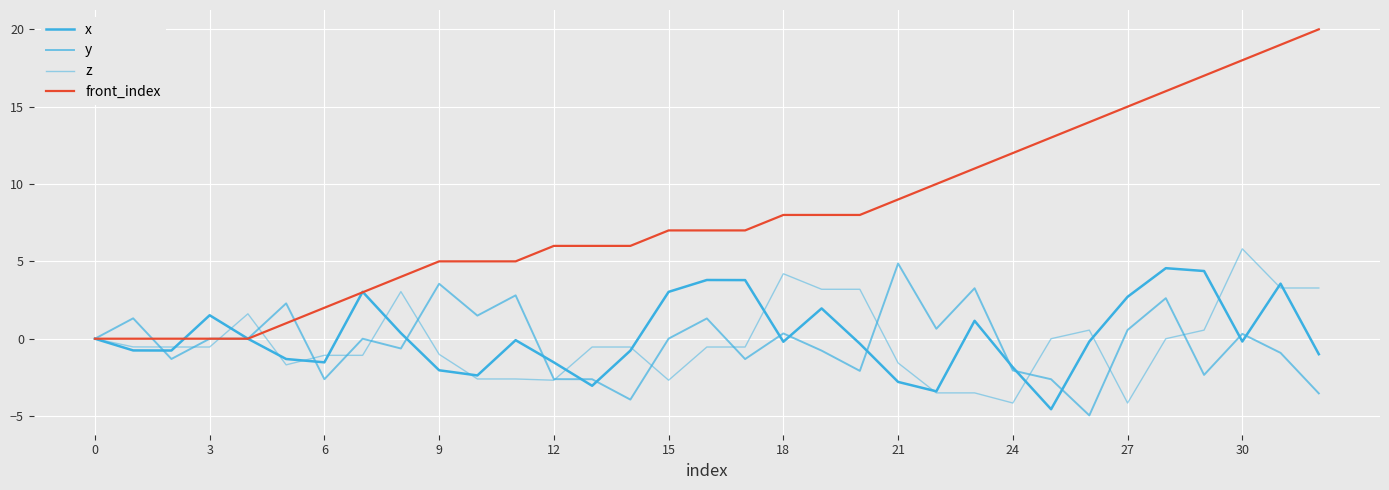

Does the chart display data point markers on the line(s)?

No